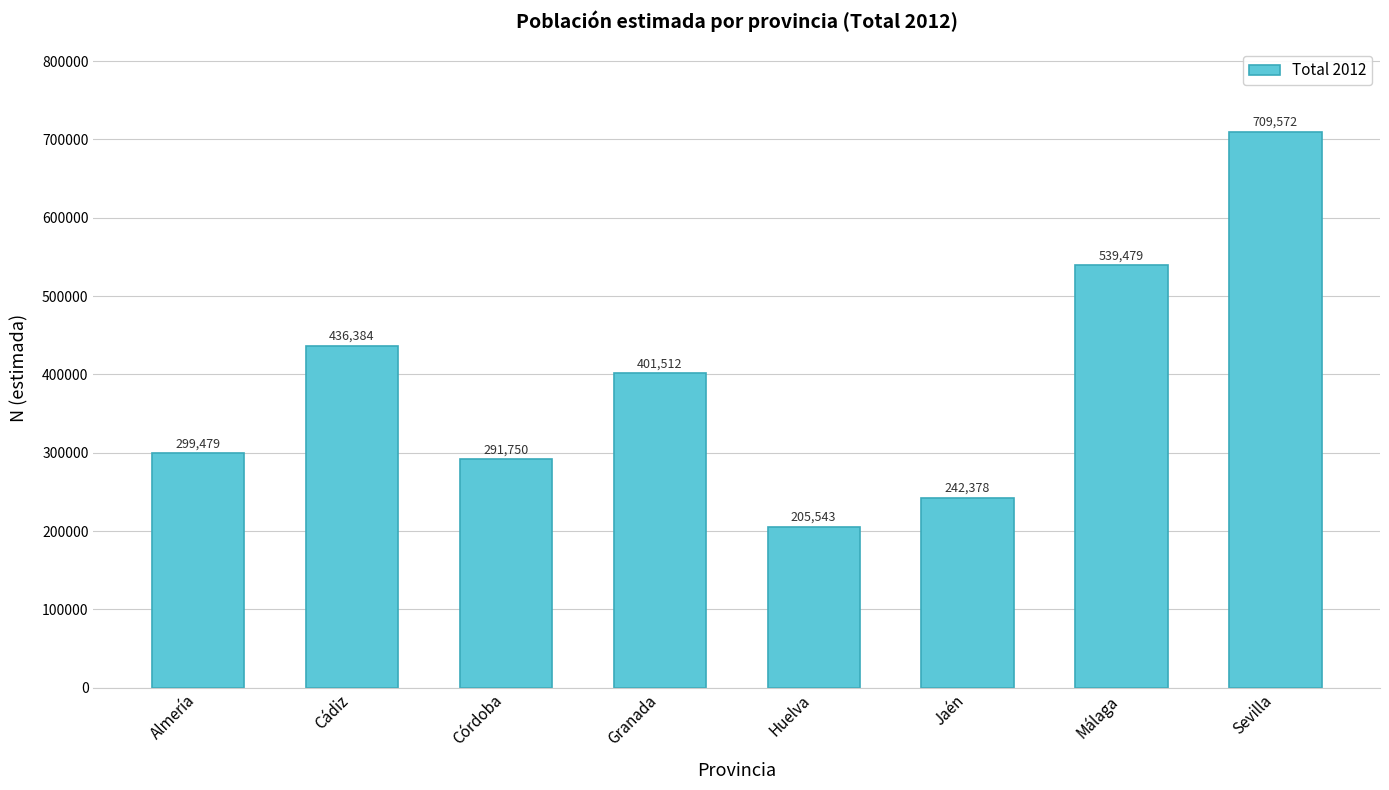

At which label is the value closest to 457557?

Cádiz